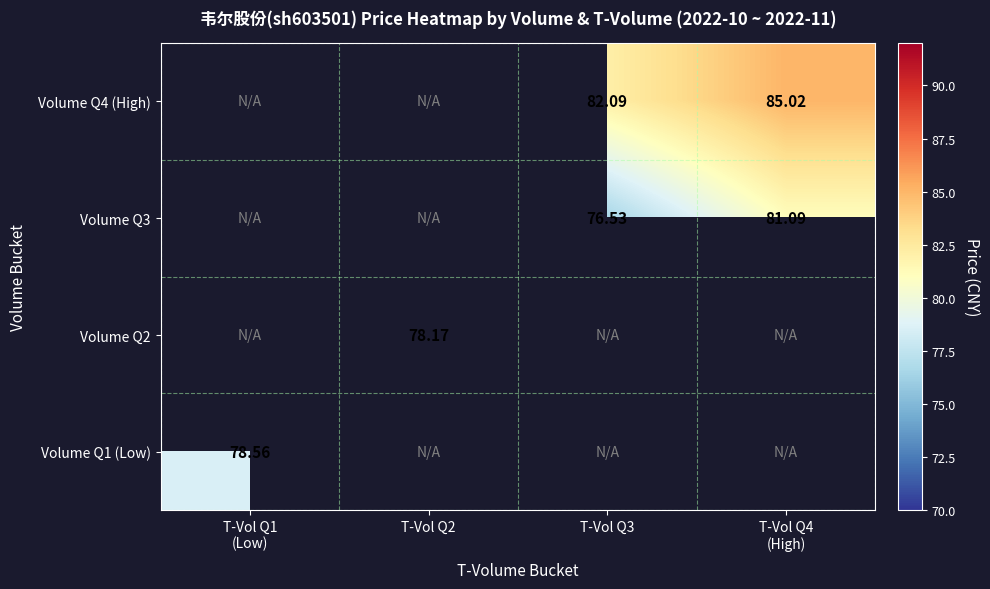

Is it true that Volume Q4 (High) equals 26.1 at T-Vol Q4 (High)?

False